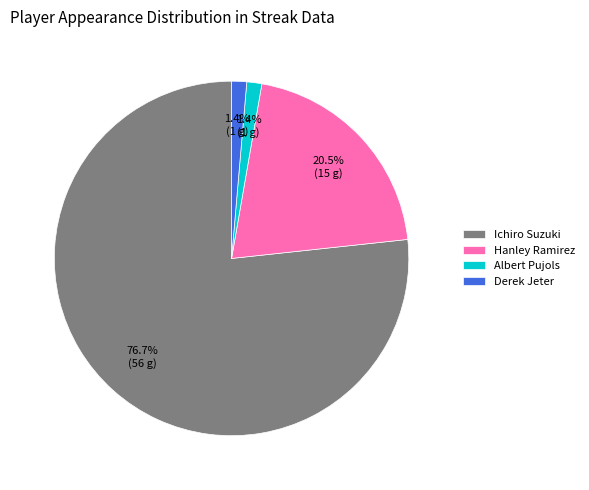

Which has a higher value, Albert Pujols or Hanley Ramirez?

Hanley Ramirez